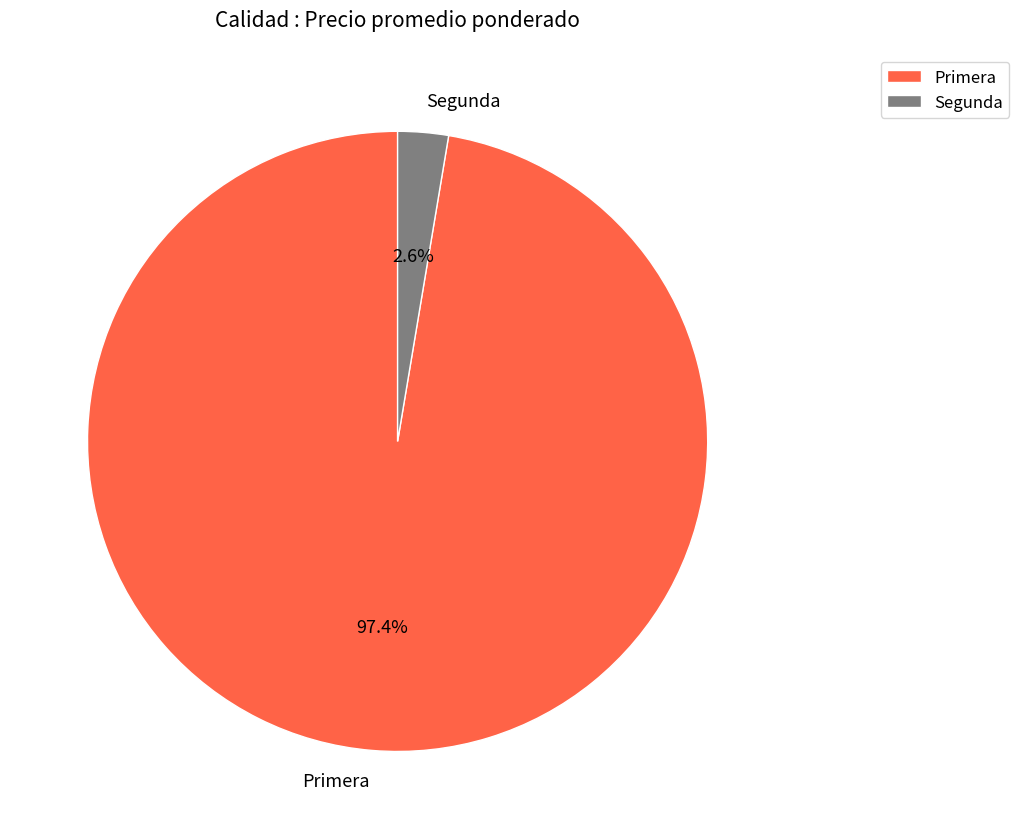

What percentage is the Segunda slice, to the nearest percent?

3%